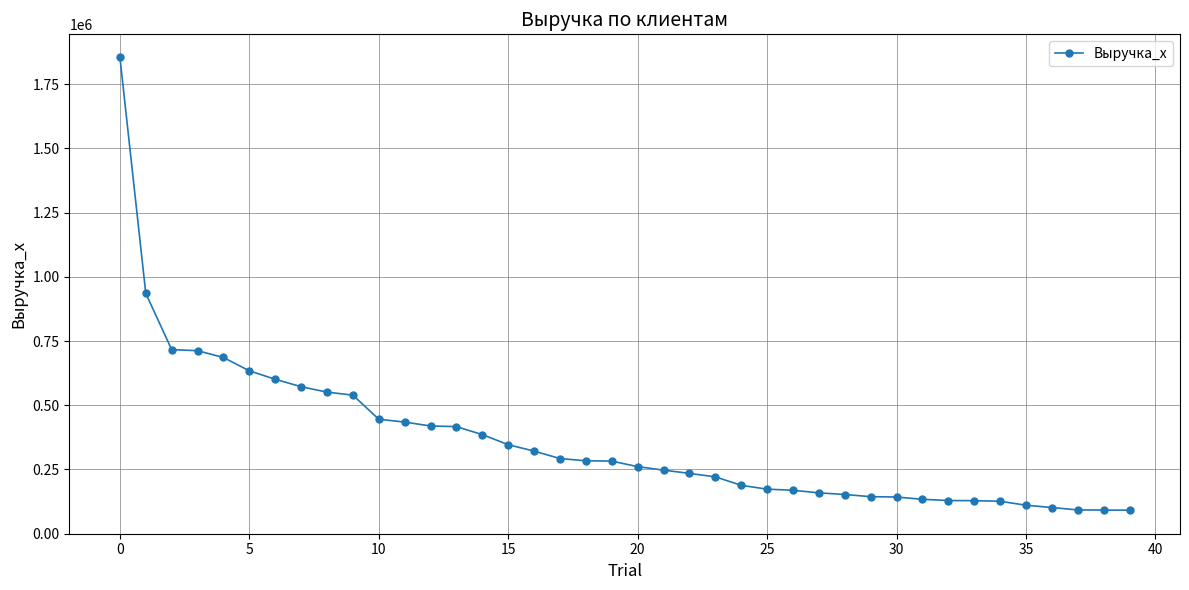

What is the difference between the second highest and second lowest values?

843528.4